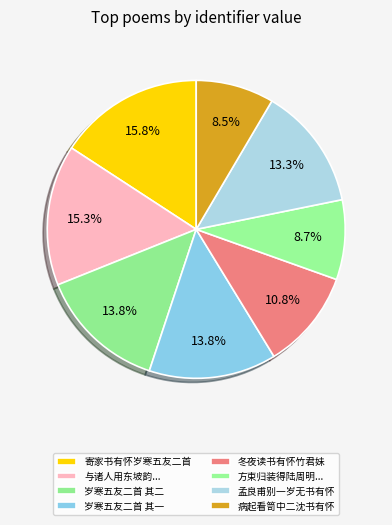

What is the change in value from 寄家书有怀岁寒五友二首 to 冬夜读书有怀竹君妹?

-356617